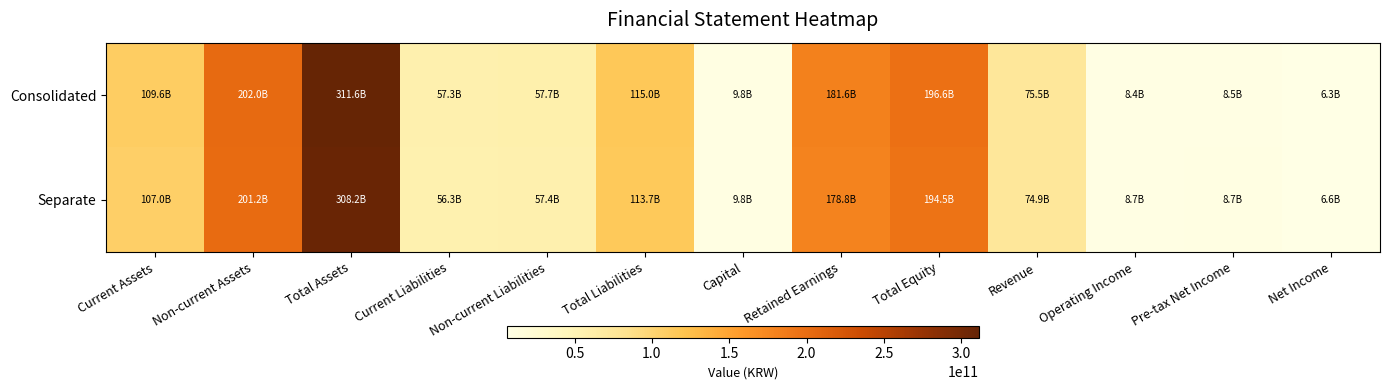

At Non-current Assets, list the series in order from smallest to largest.

Separate, Consolidated